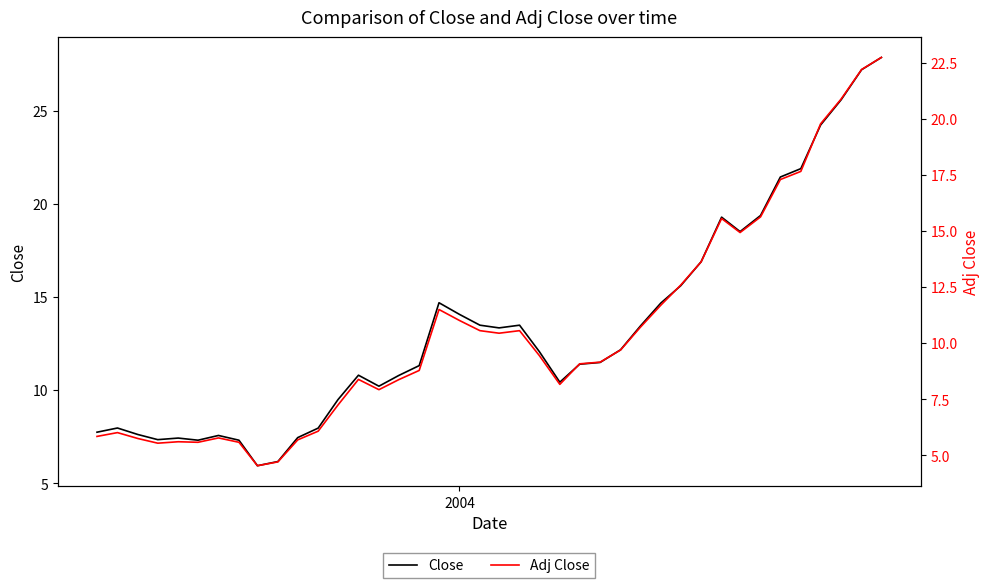

True or false: Close and Adj Close intersect in this chart.

False